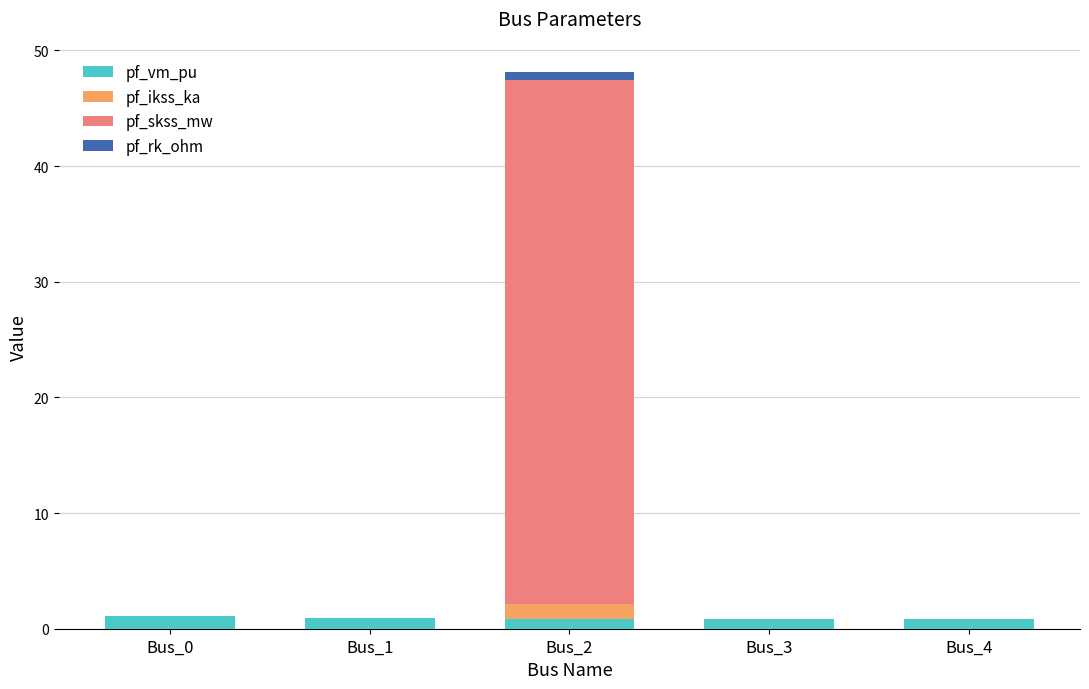

How many data points does each series have?

5